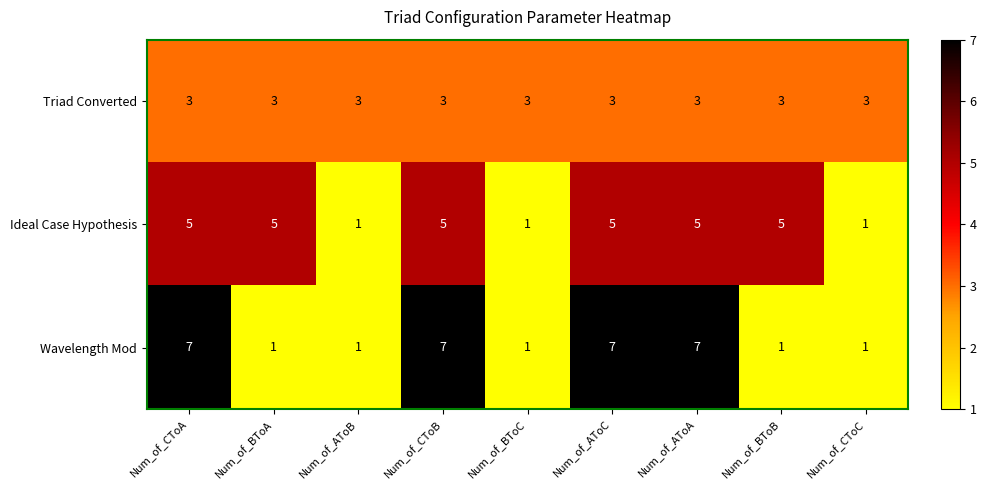

What is the average value of the Triad Converted series?

3